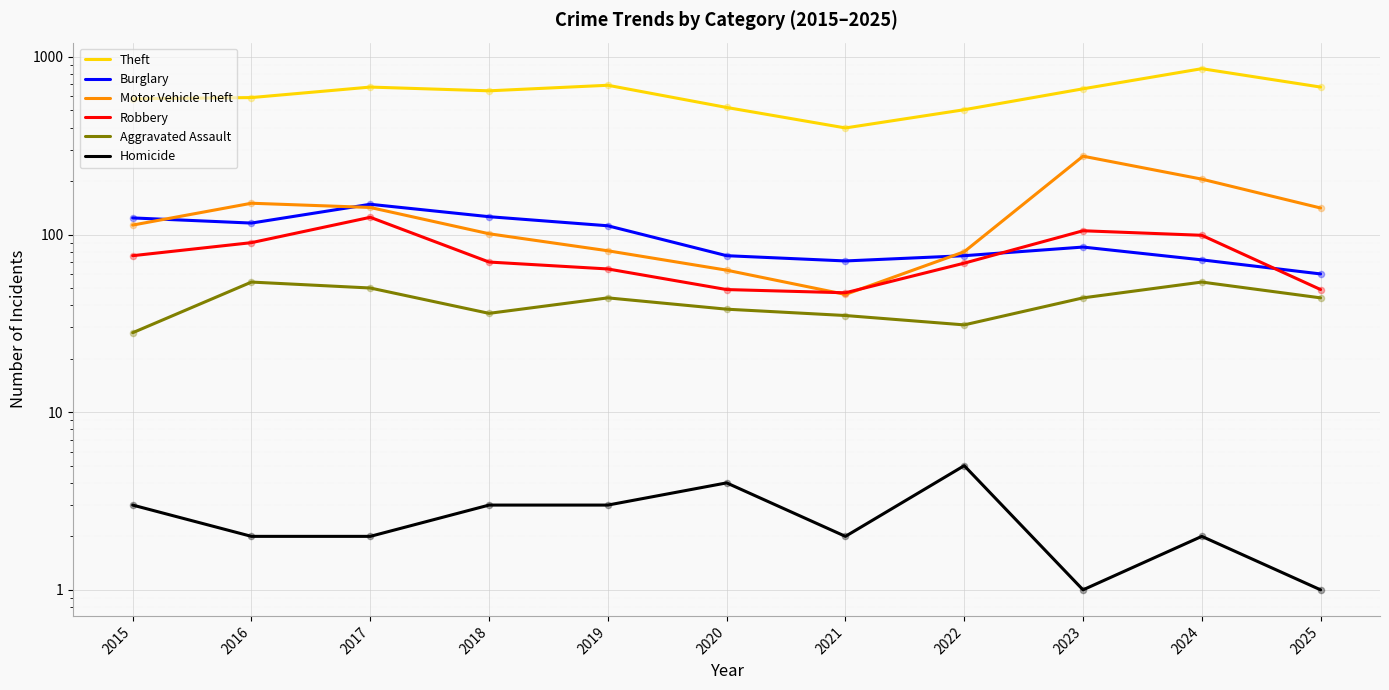

What are all the series names shown in the legend?

Theft, Burglary, Motor Vehicle Theft, Robbery, Aggravated Assault, Homicide